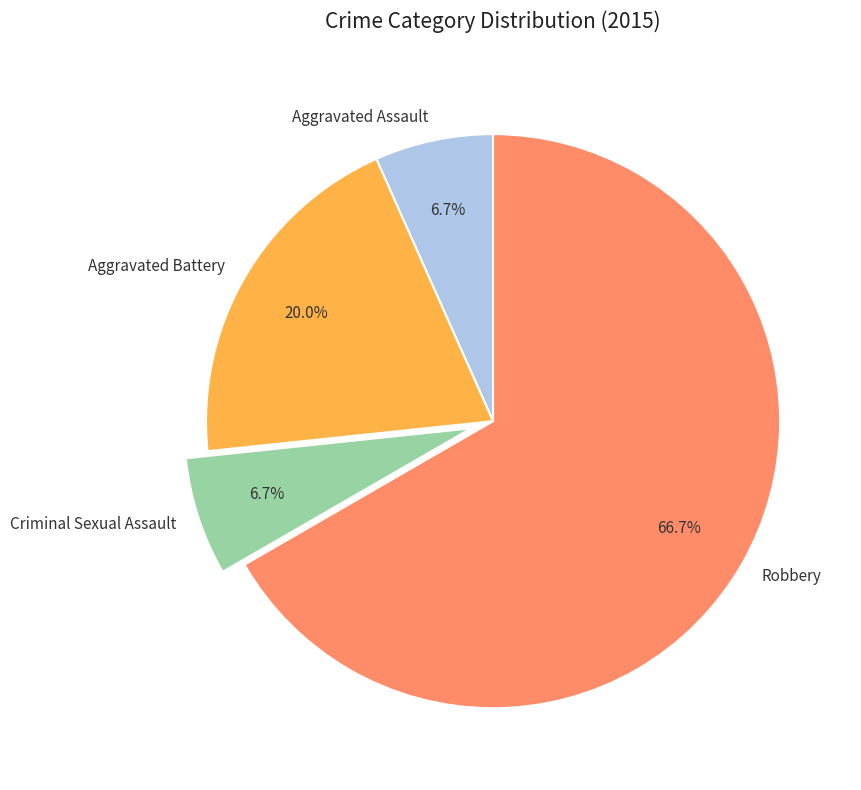

Is there any slice that represents more than half of the pie?

Yes